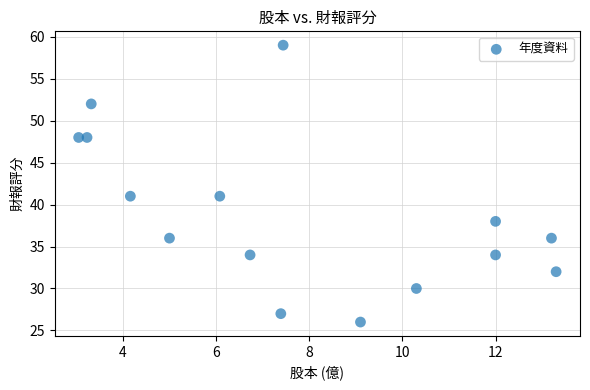

What is the range of Y values (max minus min)?

33